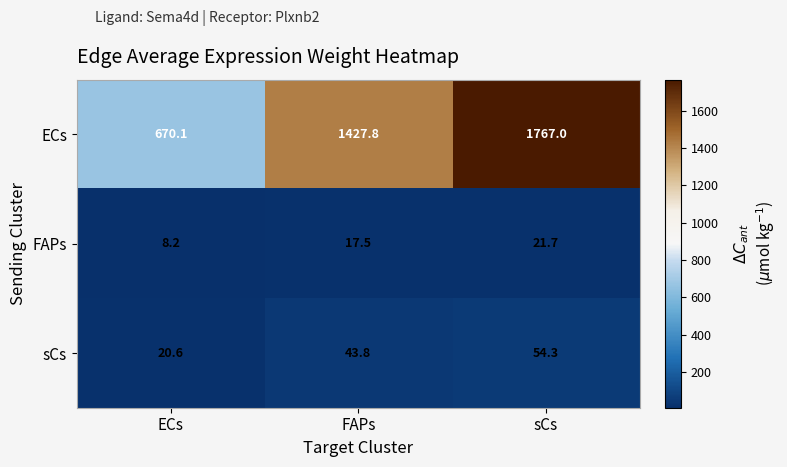

What is the difference between the sCs values at sCs and FAPs?

10.5